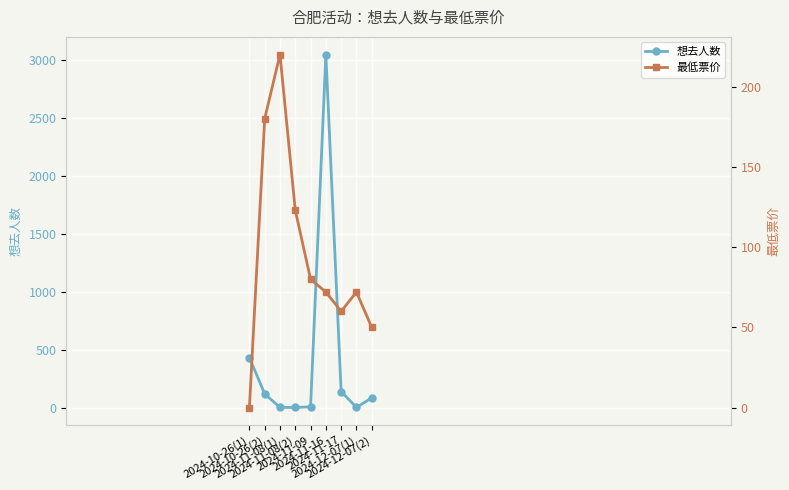

What position from the right is 2024-12-07(1)?

2